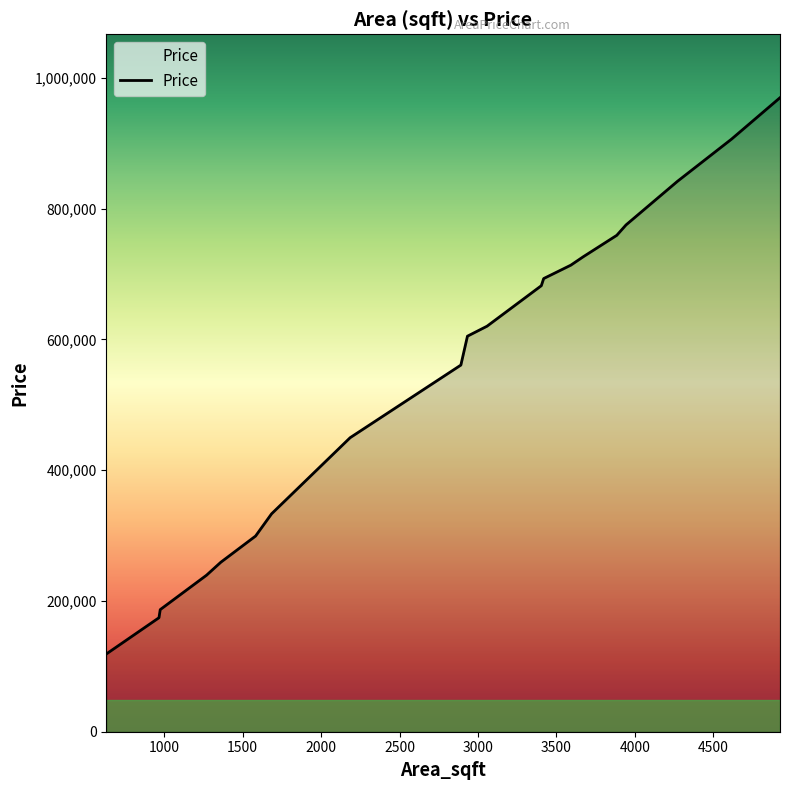

What is the difference between the maximum and minimum values?

850825